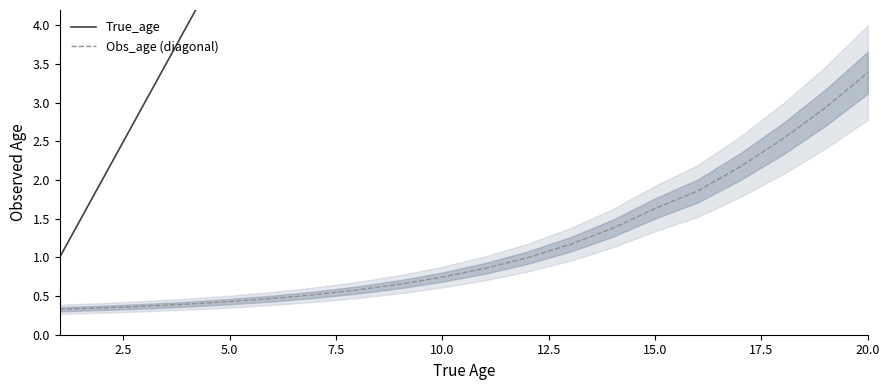

True or false: Obs_age (diagonal) and True_age intersect in this chart.

False